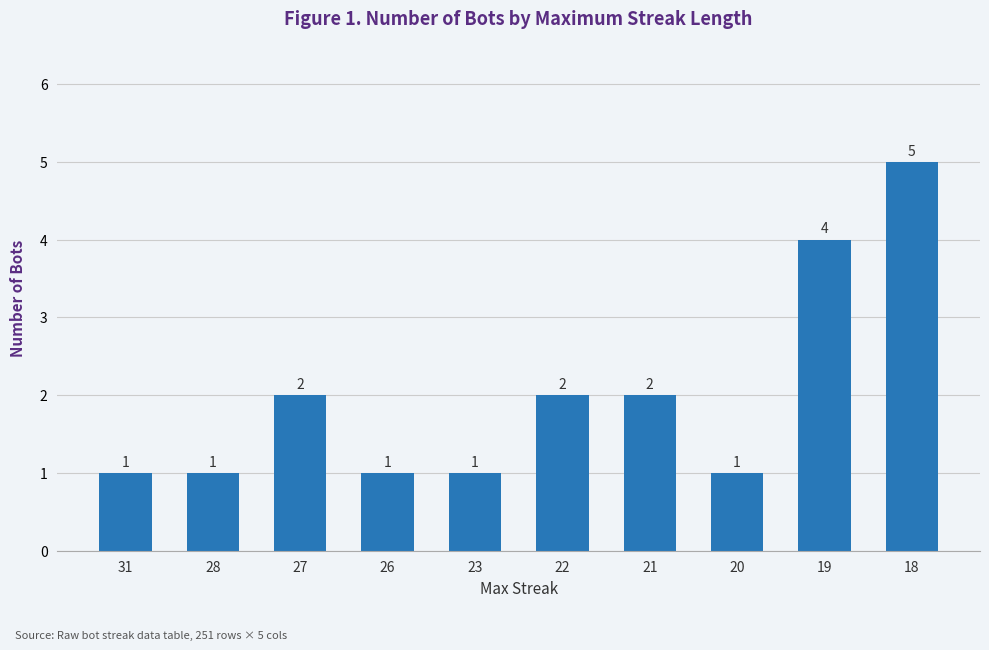

Which has a higher value, 21 or 20?

21